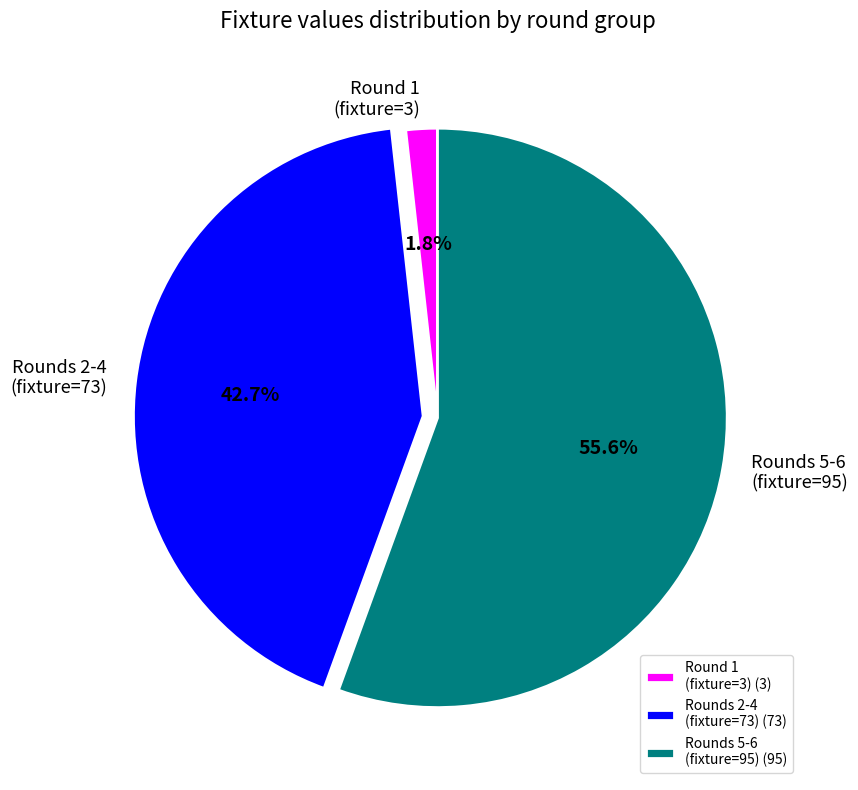

Is there a majority slice in this chart?

Yes